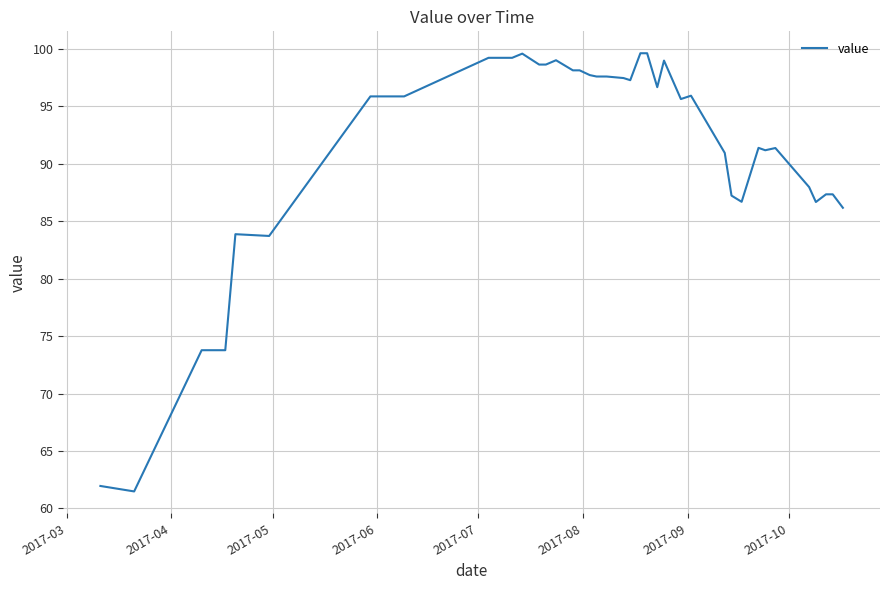

What is the difference between the maximum and minimum values?

38.1